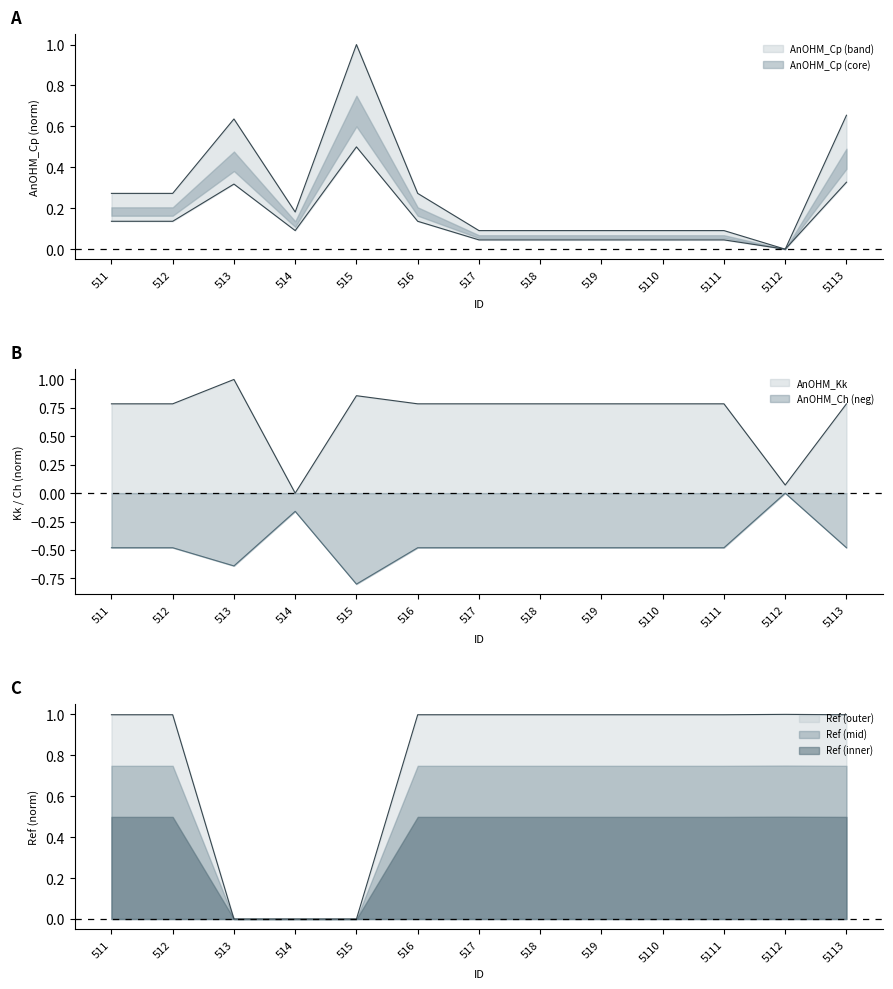

What is the difference between the second highest and second lowest values in the AnOHM_Kk series?

0.8